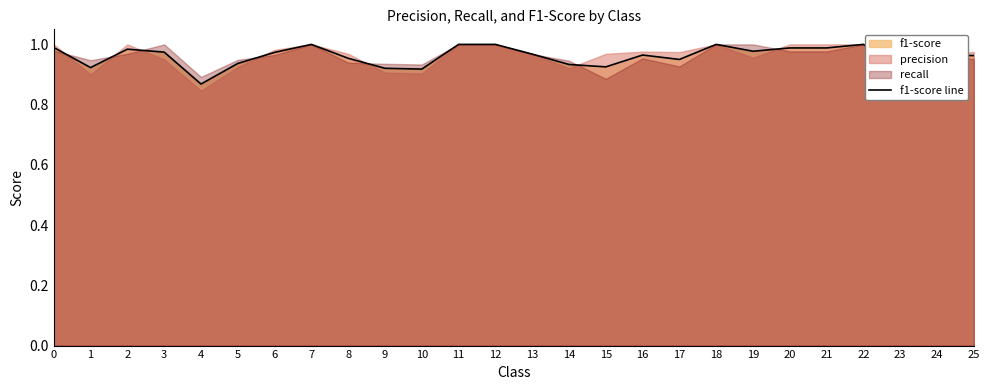

Rank the categories by value from lowest to highest.

4, 10, 9, 1, 15, 23, 14, 5, 17, 8, 24, 25, 16, 13, 6, 3, 19, 2, 20, 21, 0, 7, 11, 12, 18, 22